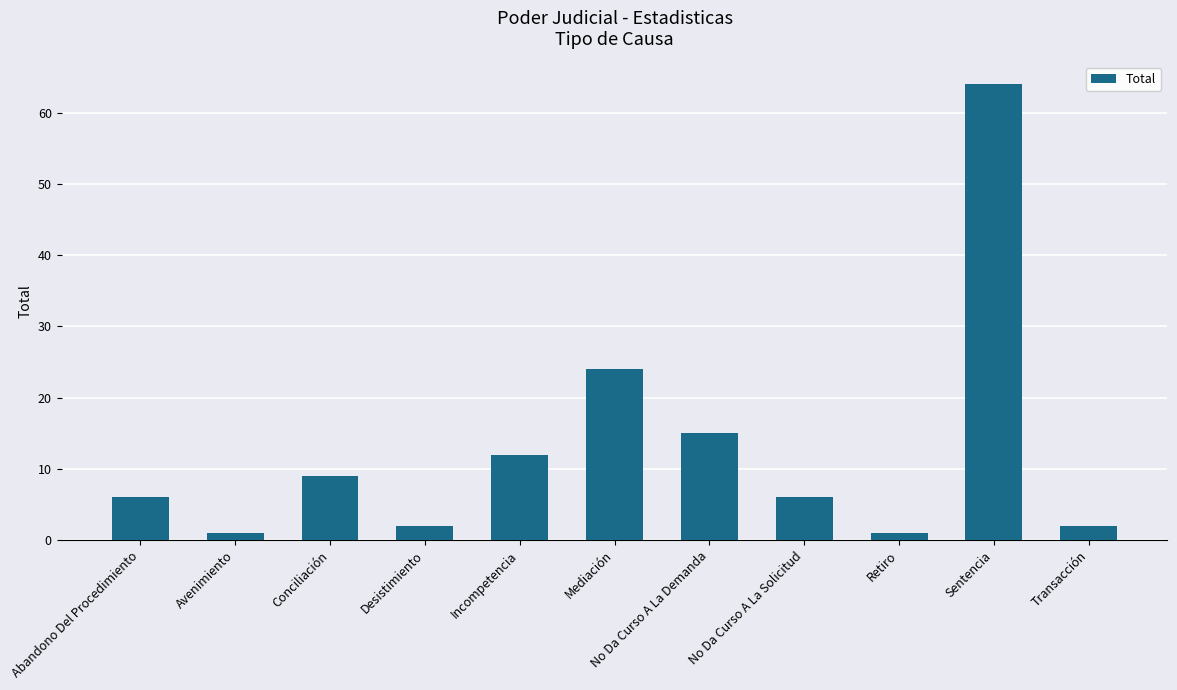

What is the sum of the values at Retiro and Sentencia?

65